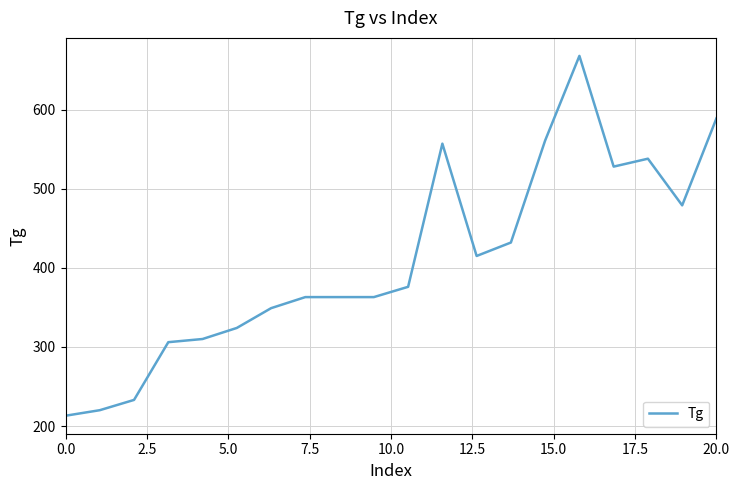

What is the smallest value displayed?

213